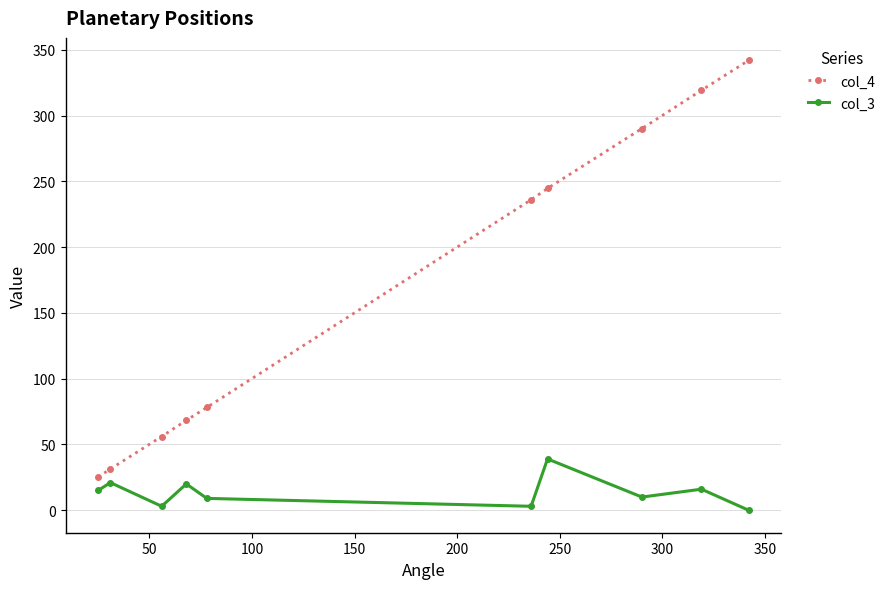

What is the maximum value shown in the chart?

342.0